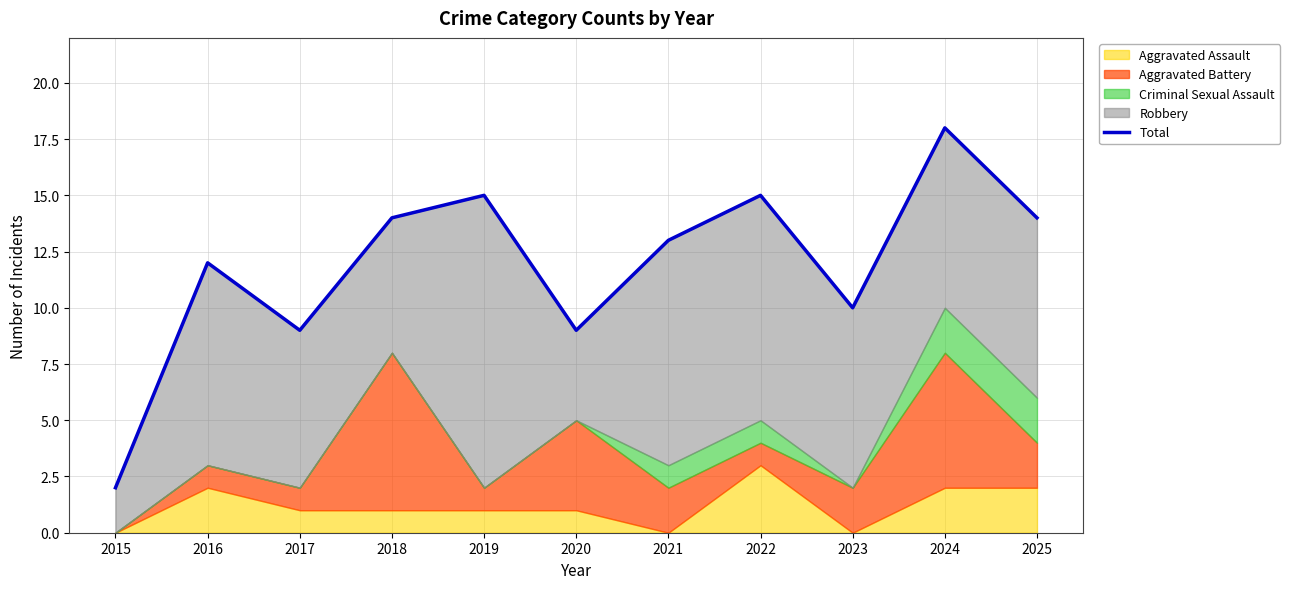

What is the smallest value displayed?

2